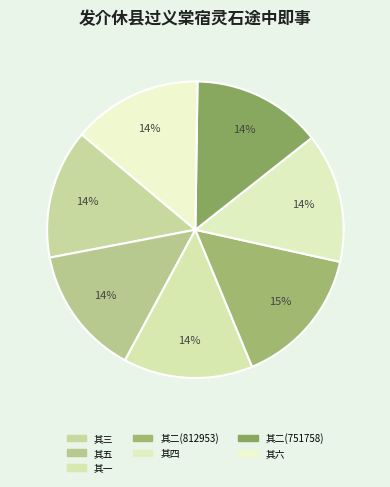

How many slices are in this pie chart?

7